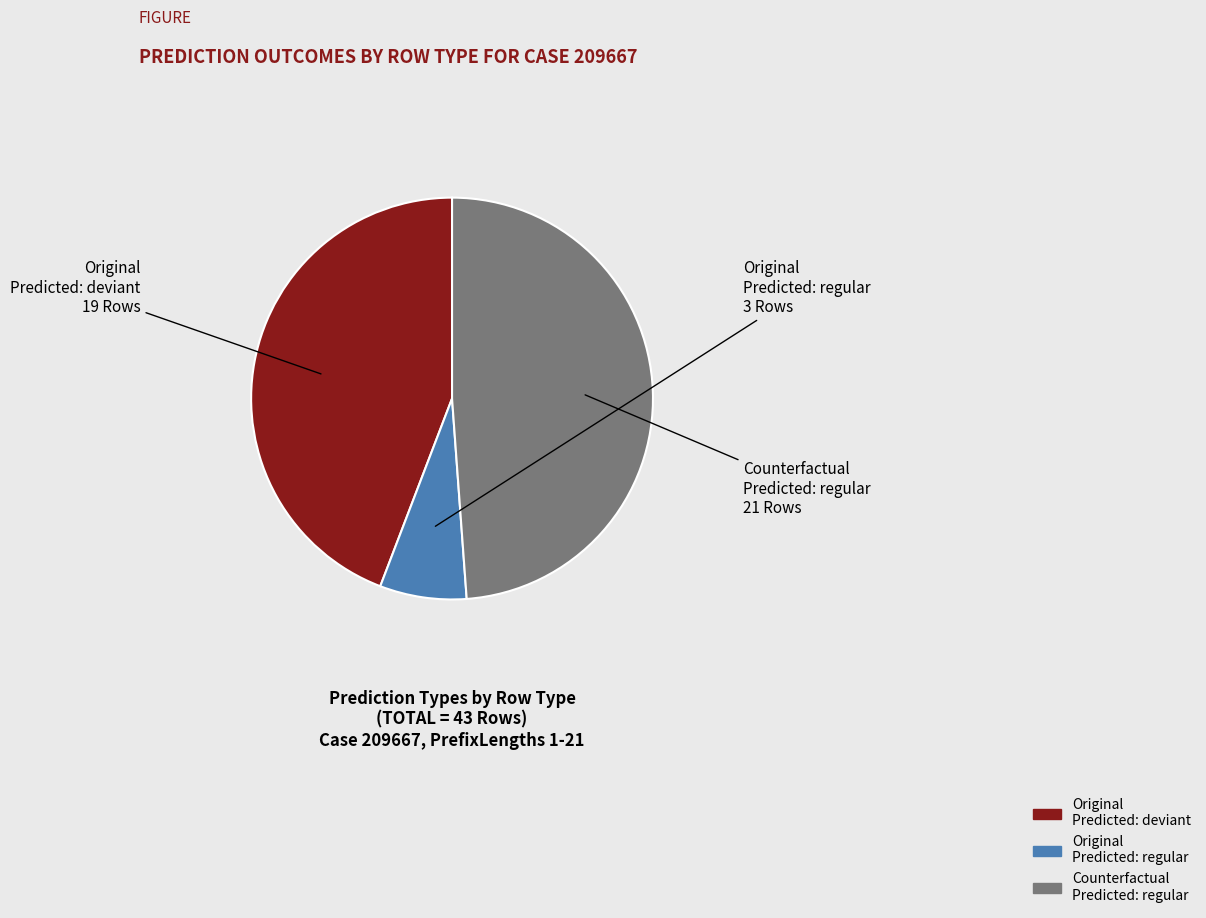

Does any single category account for the majority?

No